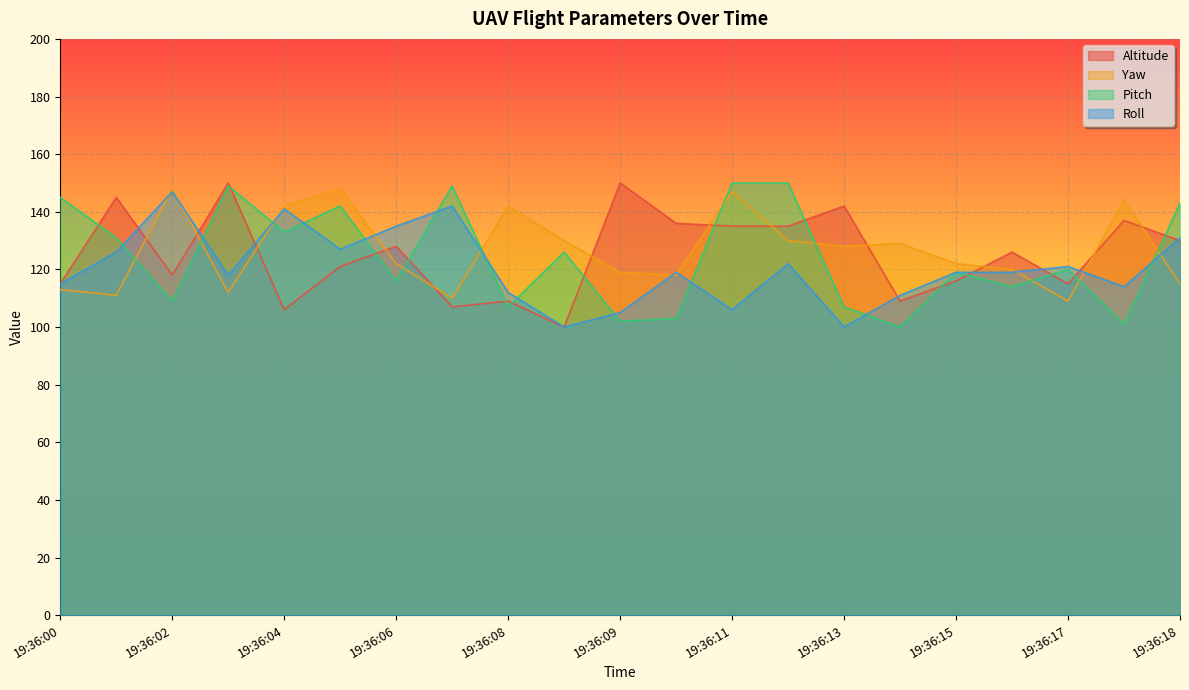

Which series ends up on top after the final intersection of Roll and Altitude?

Roll